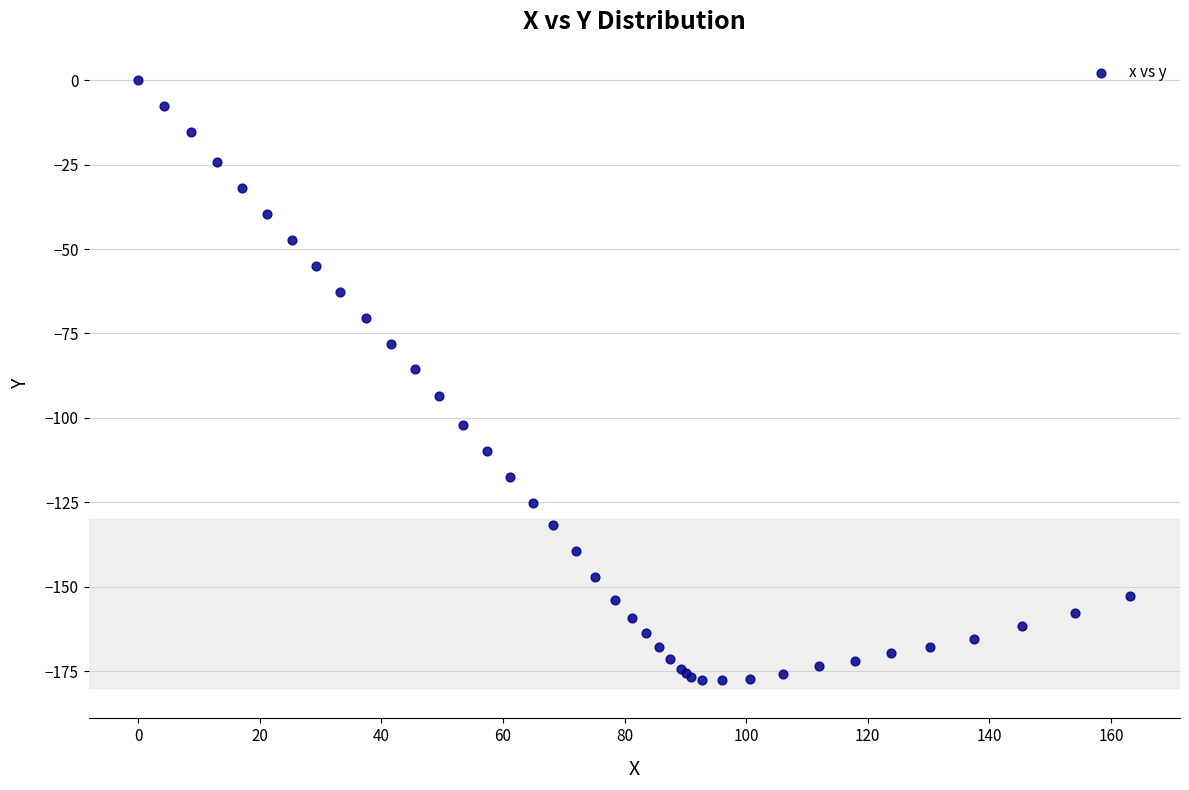

What Y value in the scatter plot is closest to -88?

-85.6